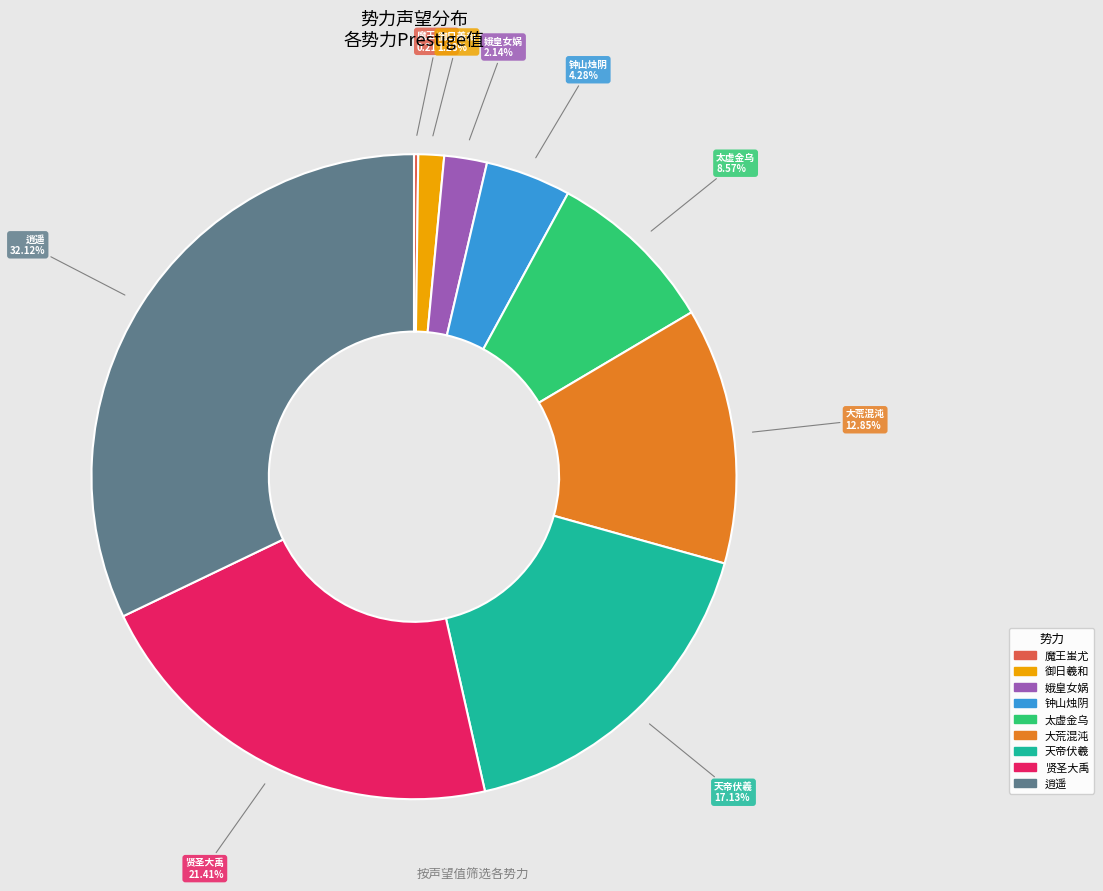

Does 娥皇女娲 represent more than half of the total?

No